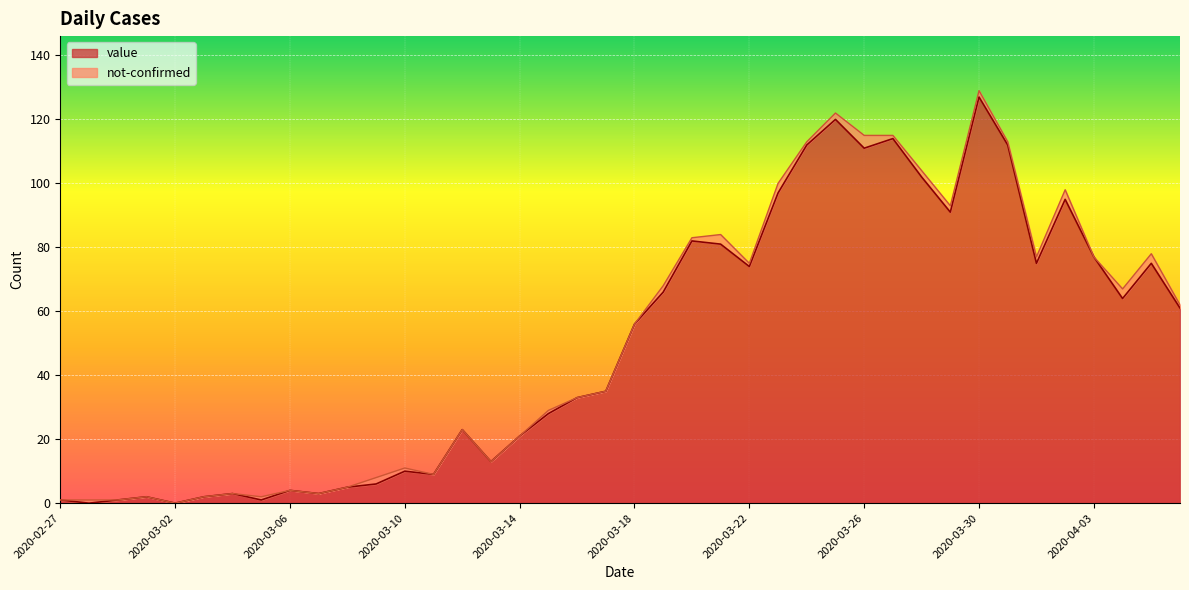

At which category does the data reach its first local valley?

2020-02-28